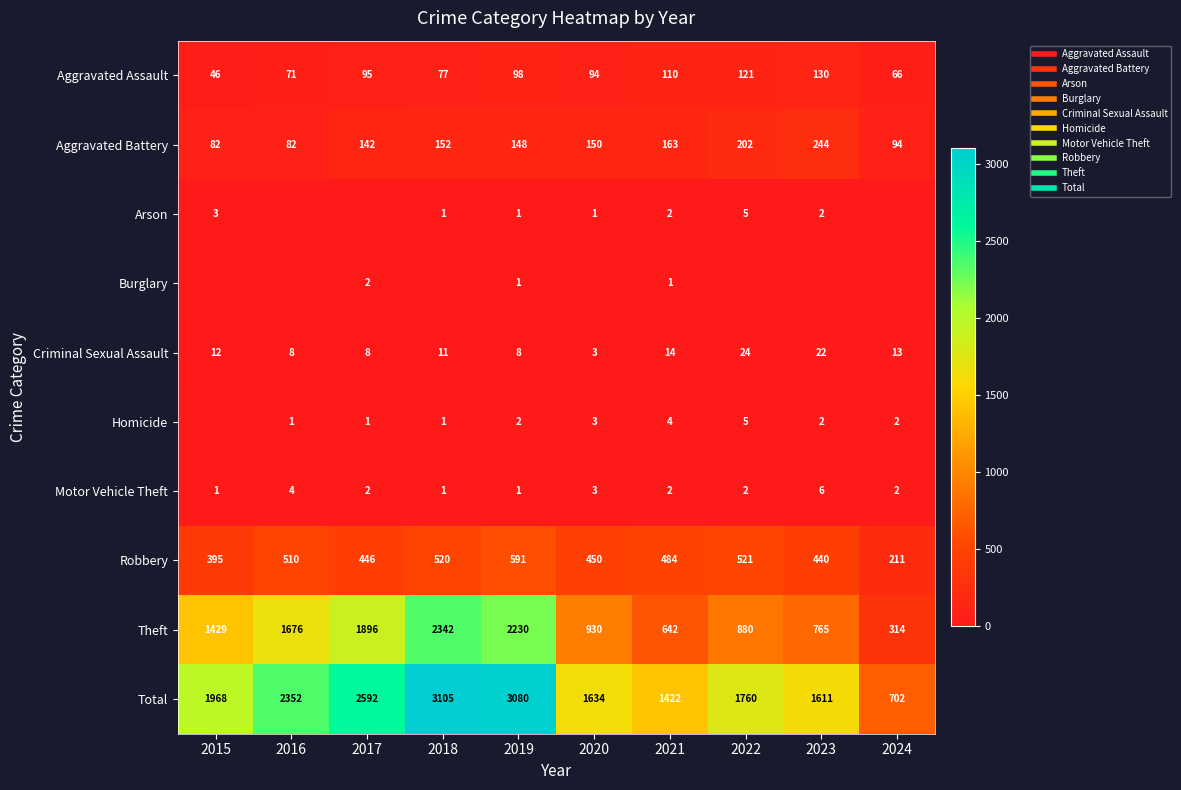

The value of Burglary at 2018 is 0. True or false?

True